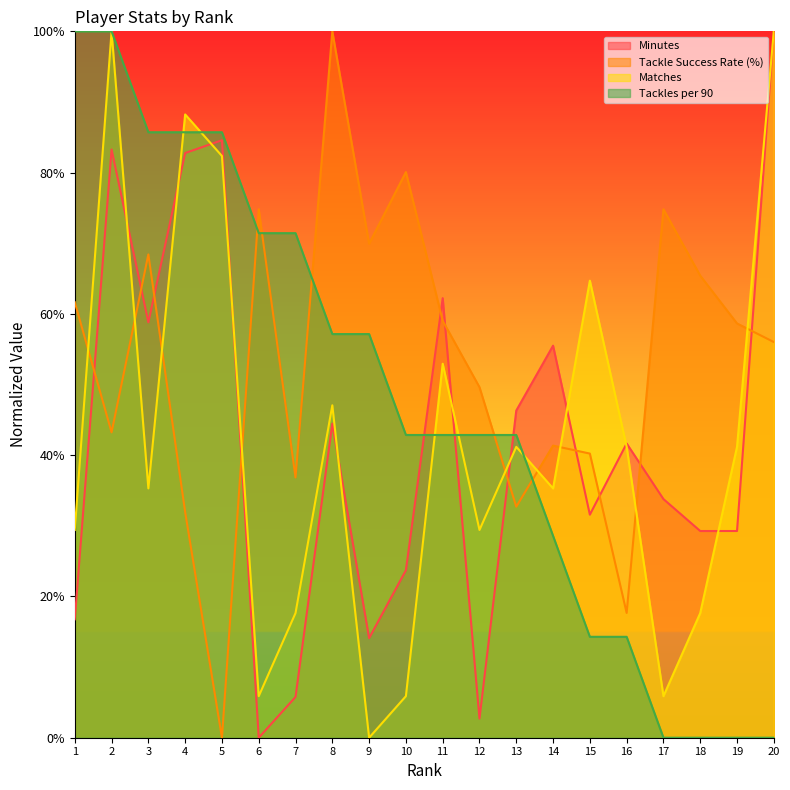

Rank the series at 9 from lowest to highest value.

Matches, Minutes, Tackles per 90, Tackle Success Rate (%)